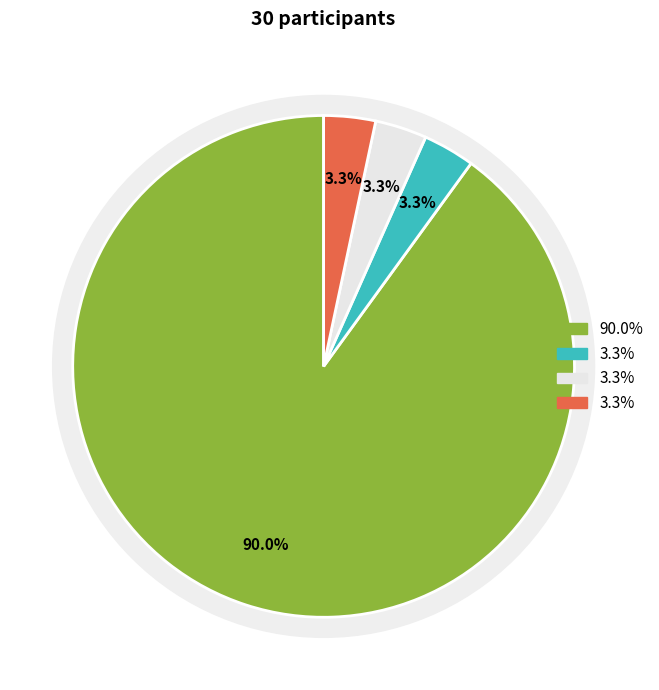

Does 0 represent more than half of the total?

Yes